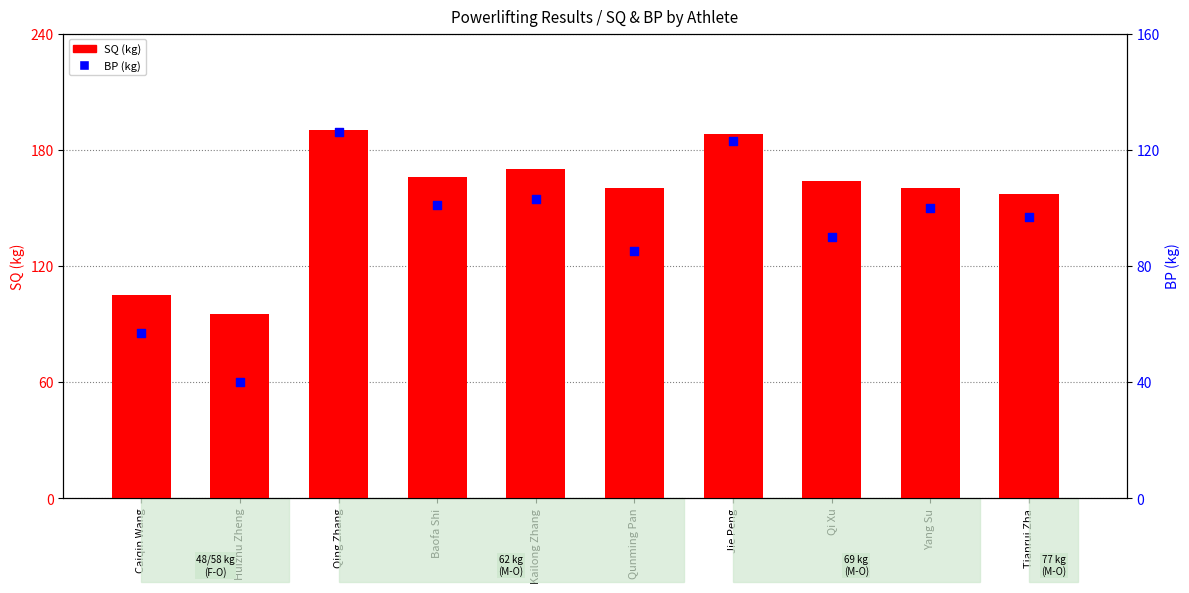

Which series reaches the minimum Y coordinate?

BP